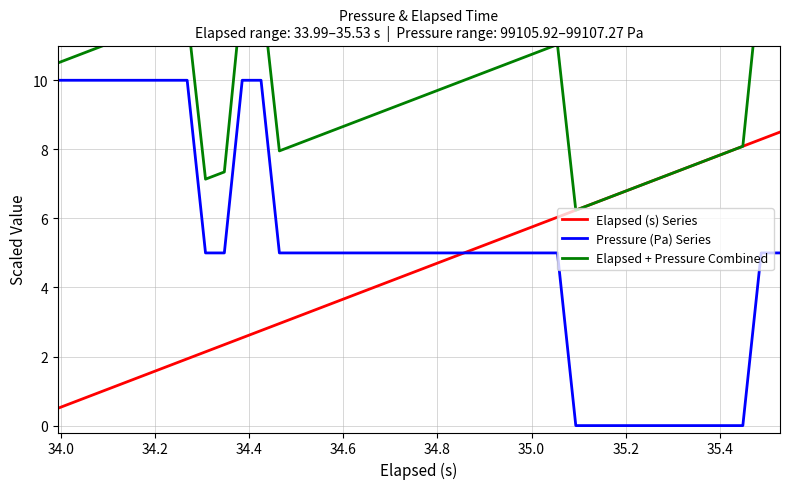

True or false: Elapsed + Pressure Combined and Pressure (Pa) Series cross at least once.

False